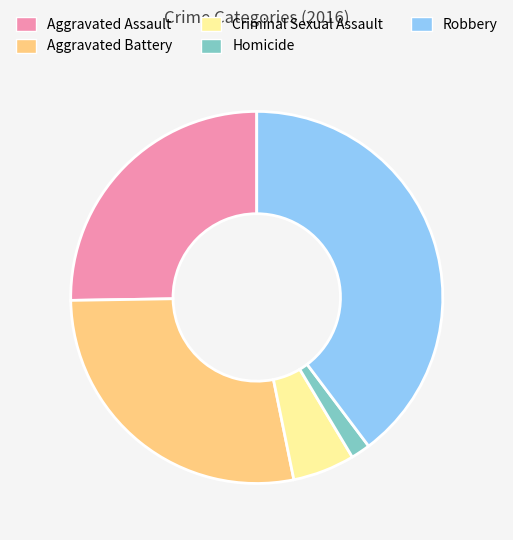

Rank the categories by value from lowest to highest.

Homicide, Criminal Sexual Assault, Aggravated Assault, Aggravated Battery, Robbery